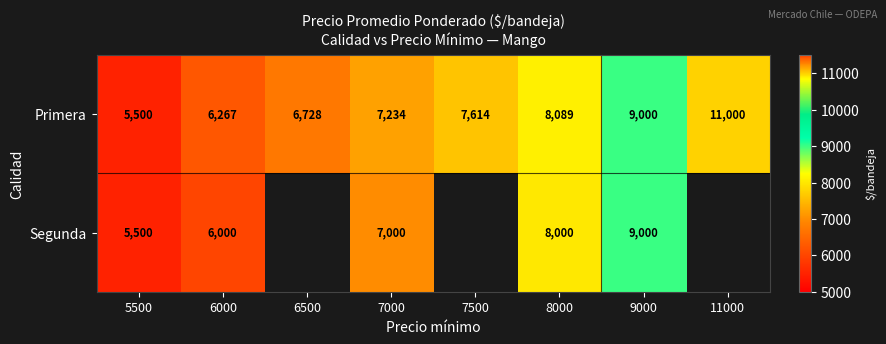

Read the Primera value at 6500.

6728